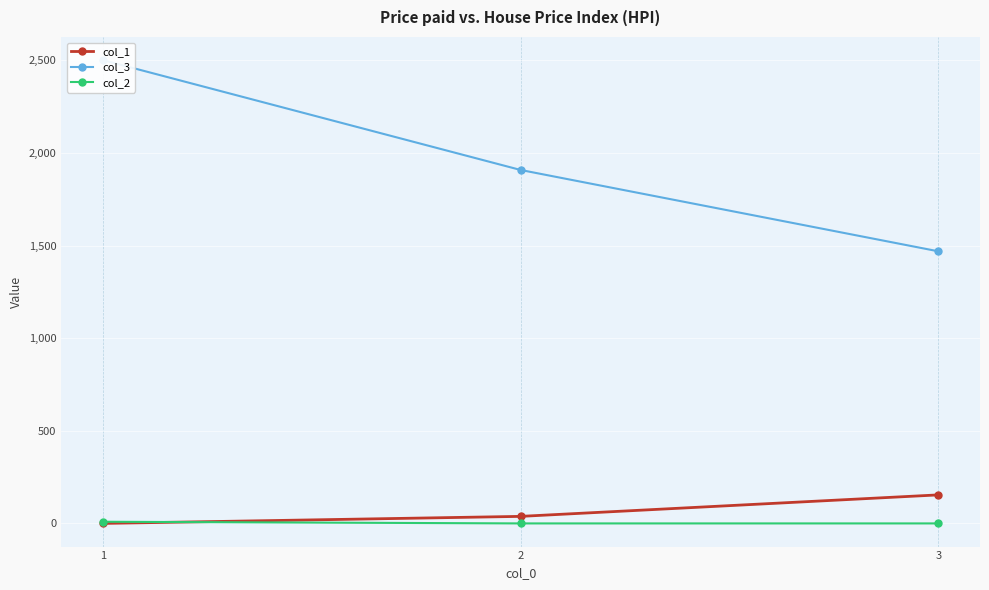

Which series changed the most between 1 and 3?

col_3